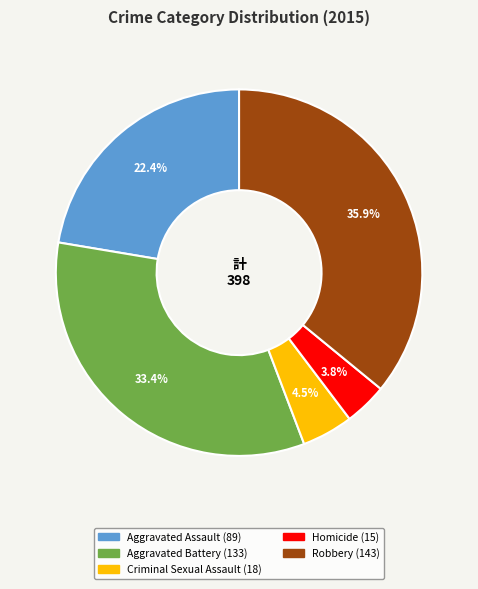

To the nearest percent, what percentage of the pie is Homicide?

4%